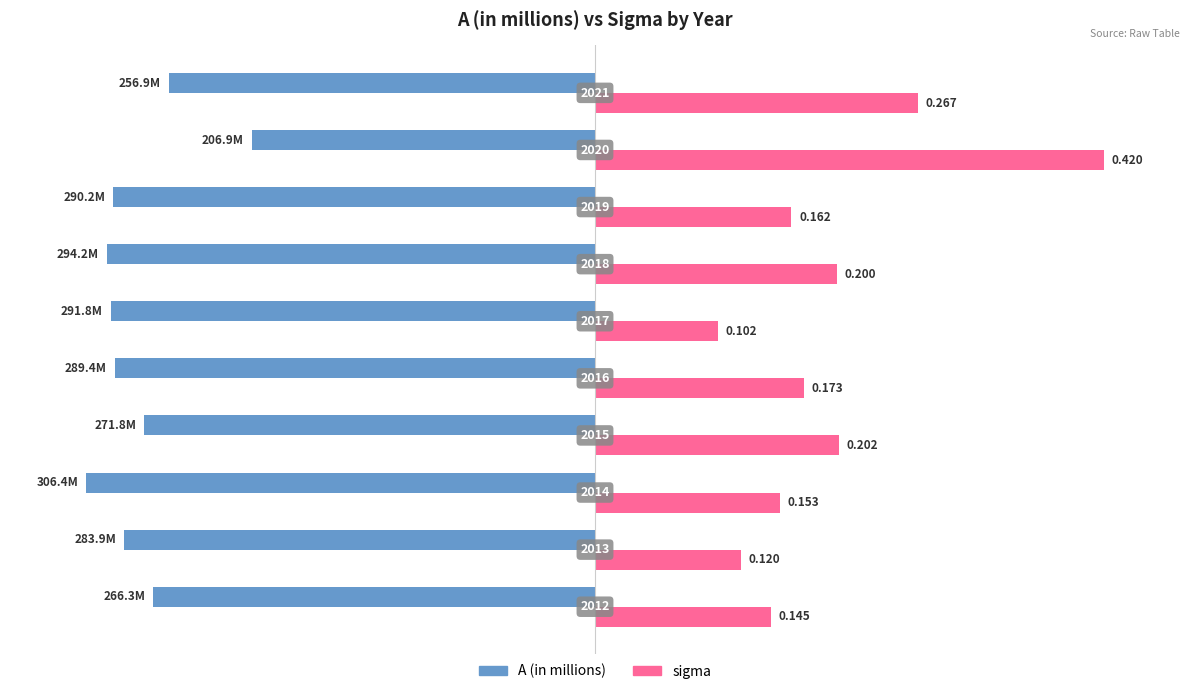

What are all the series names shown in the legend?

A (in millions), sigma